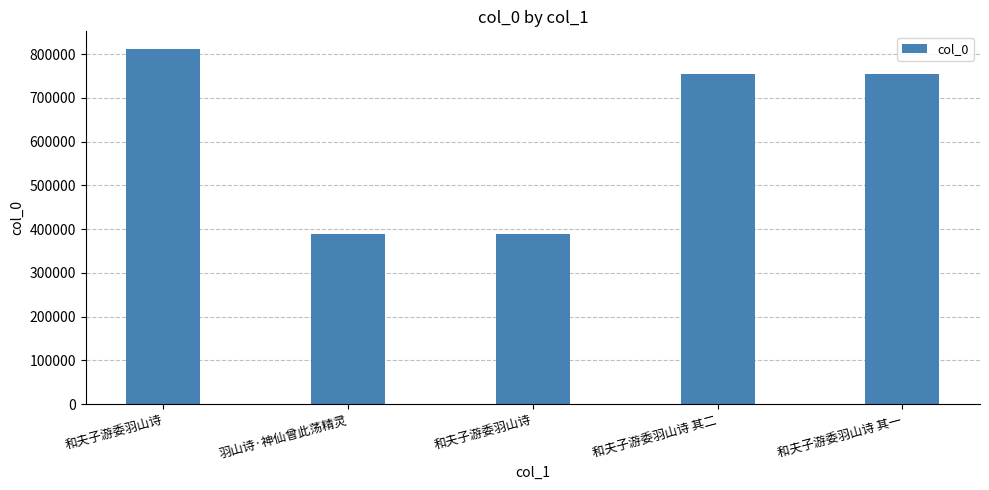

True or false: the data shows 388797 at 和夫子游委羽山诗.

True